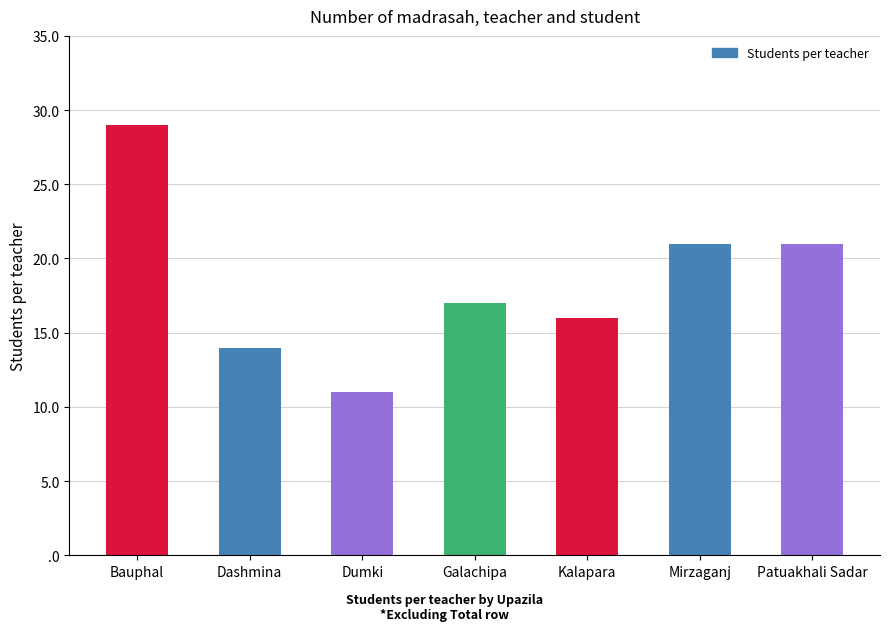

What is the sum of the values at Patuakhali Sadar and Dashmina?

35